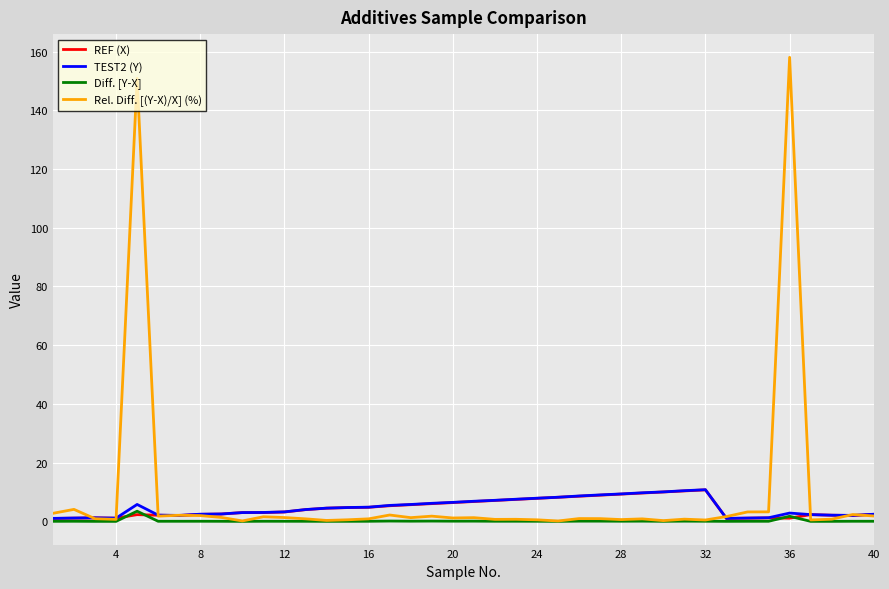

What is the highest value of the Rel. Diff. [(Y-X)/X] (%) series?

158.0